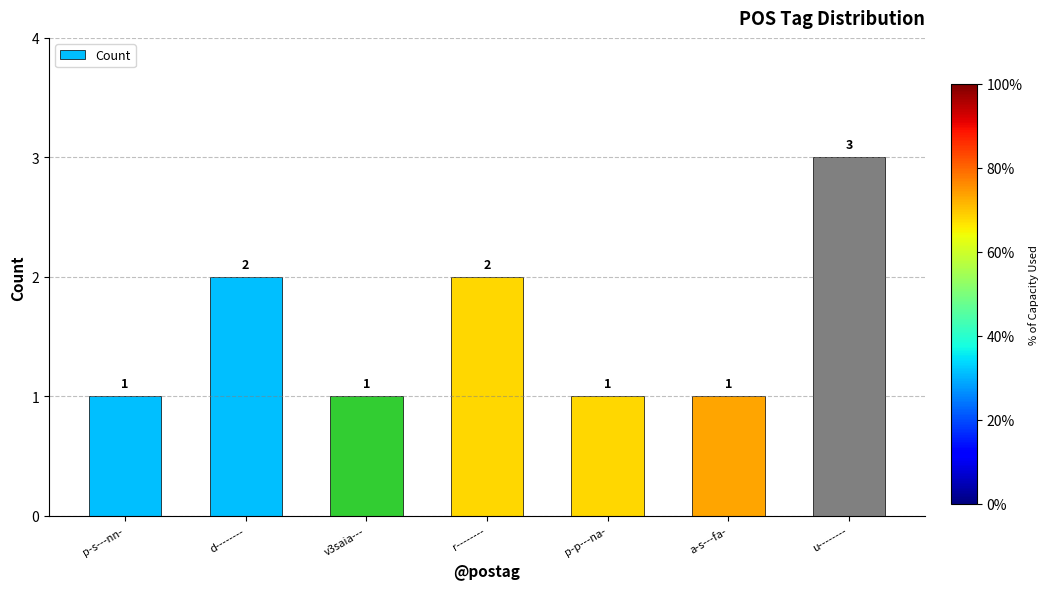

Is it true that the value at v3saia--- is 2?

False